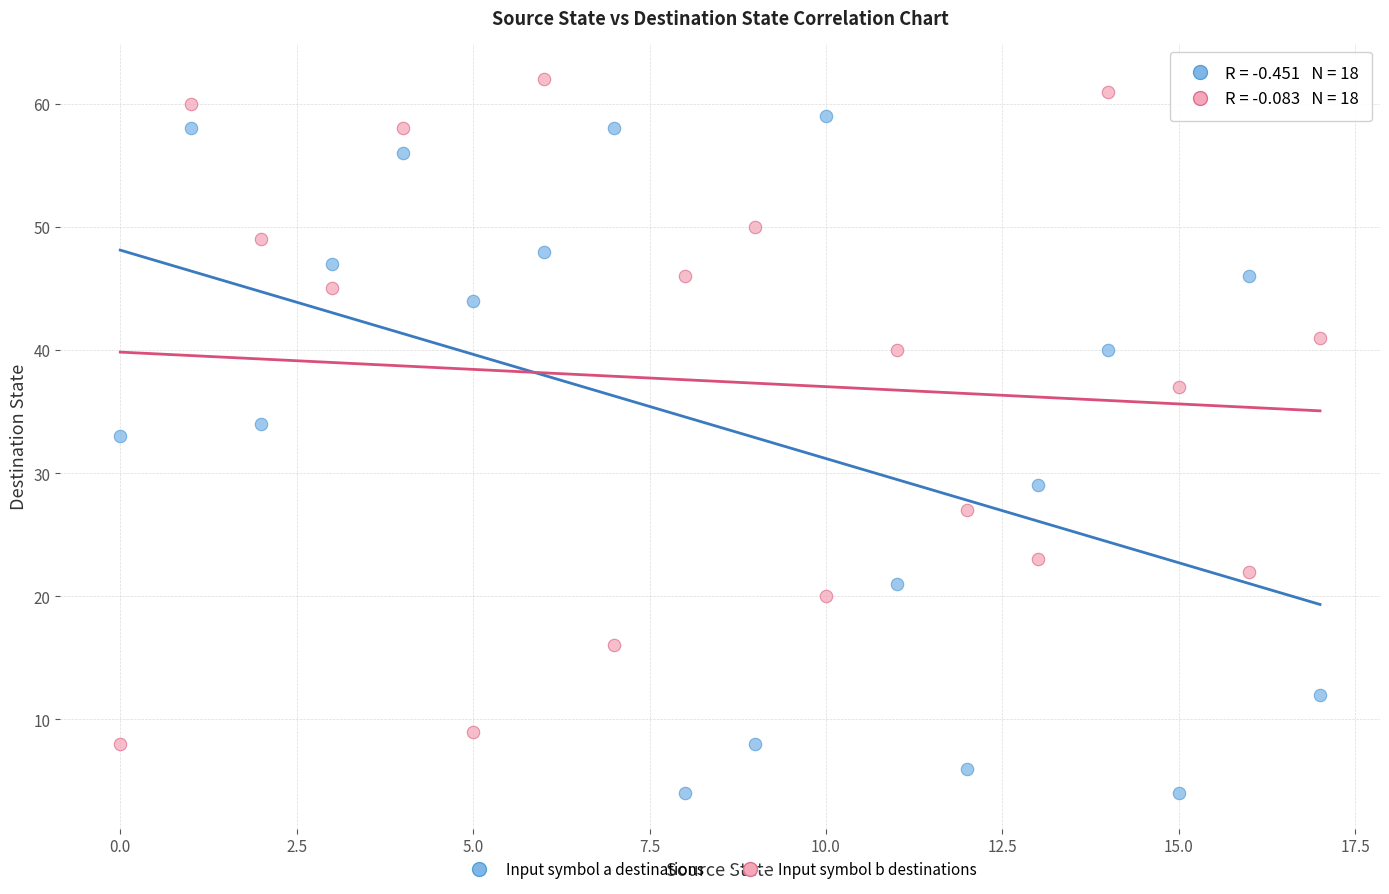

Which series contains the highest Y value?

Input symbol b destinations